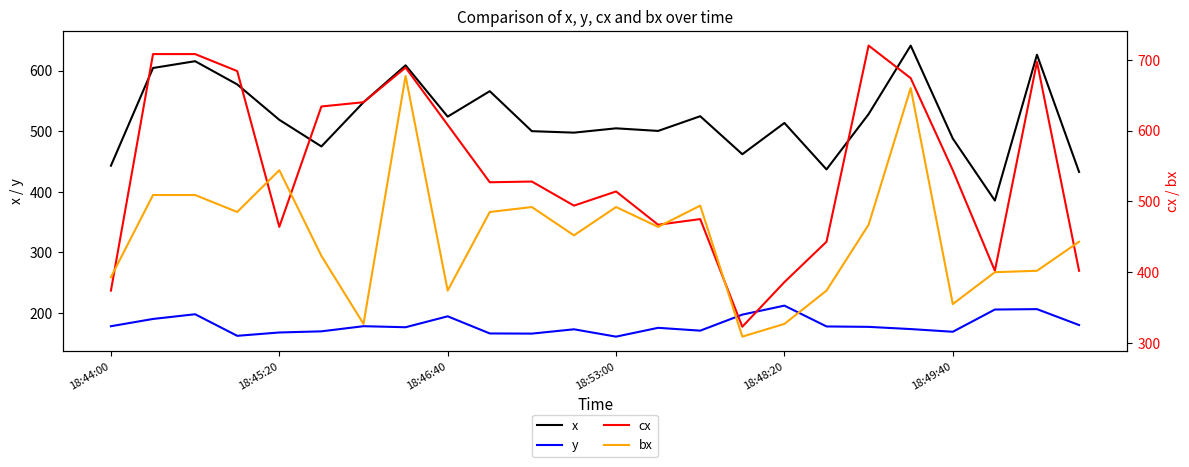

What is the difference between the y values at 16 and 21?

6.4